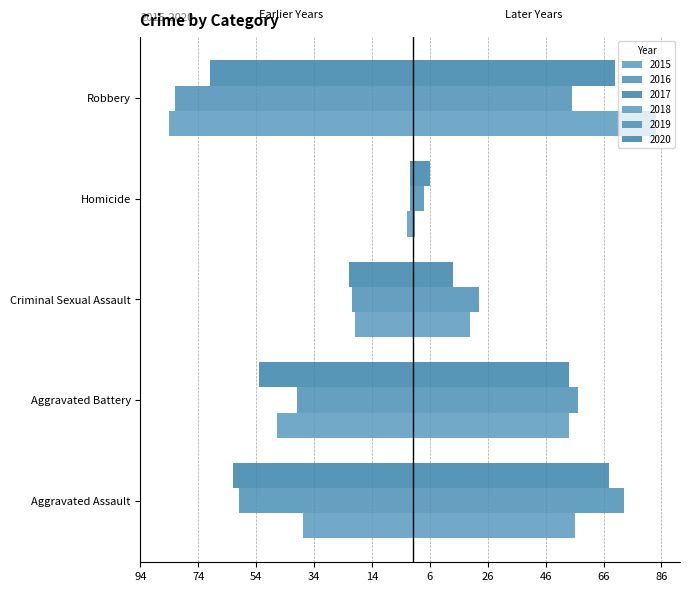

Which series changed the most between Aggravated Battery and Robbery?

2016